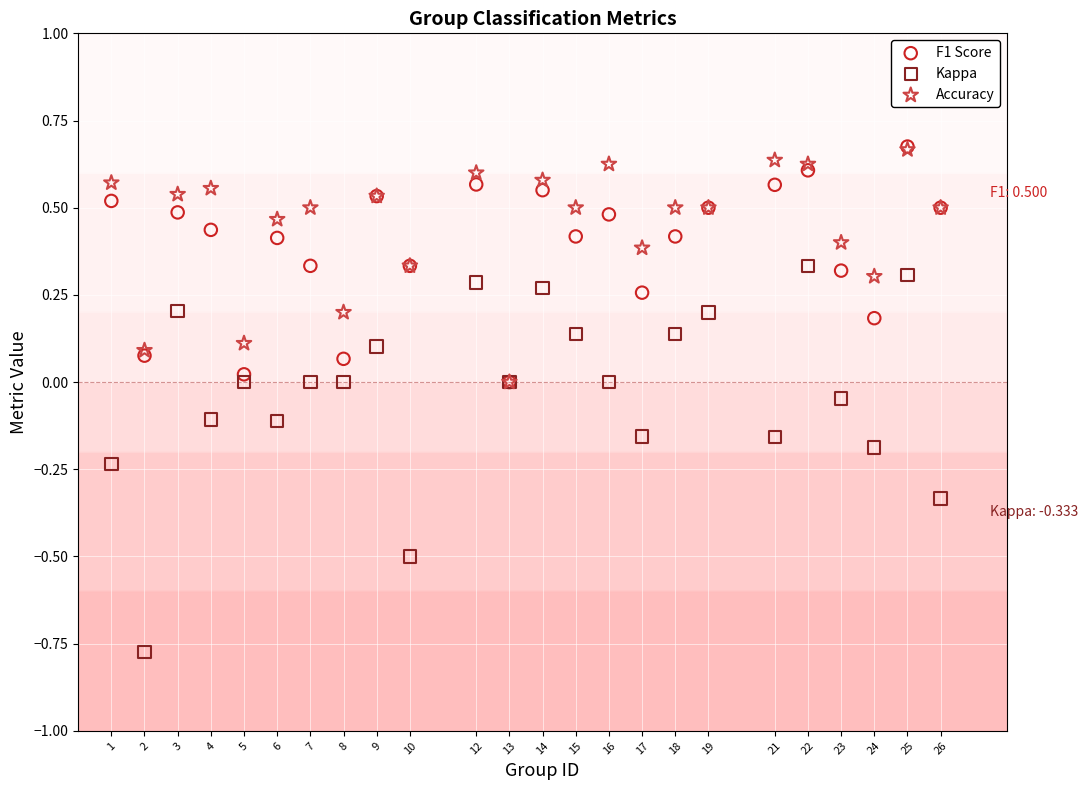

Which series has the largest Y range (max minus min)?

Kappa